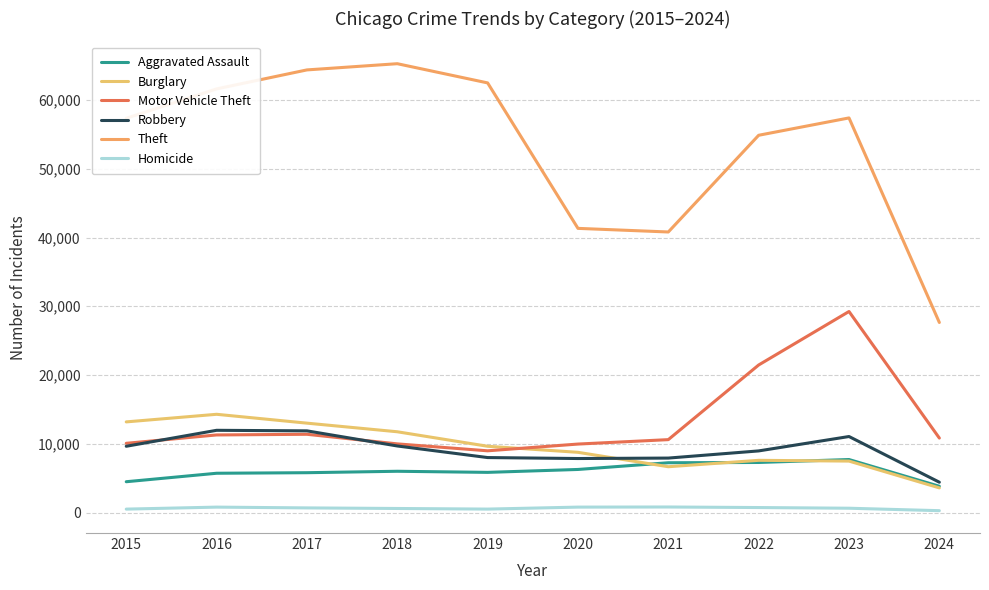

Does the chart have visible grid lines?

Yes